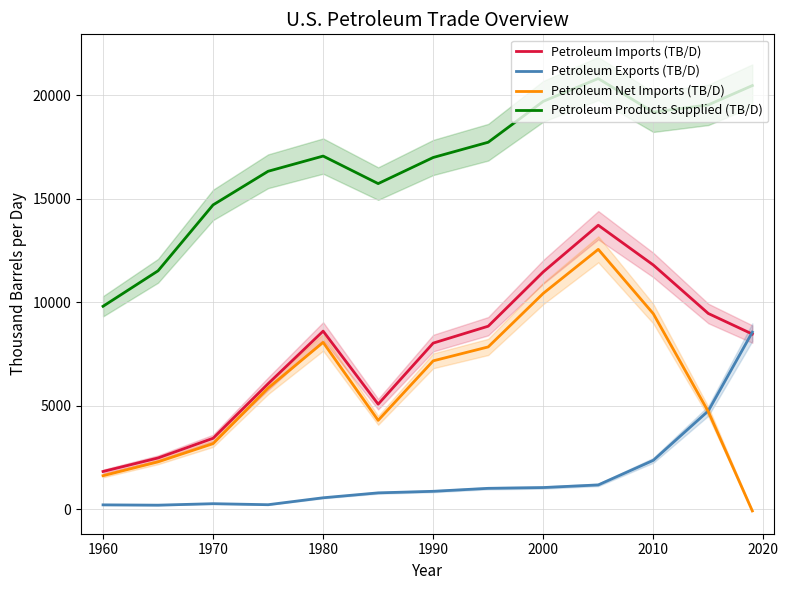

The value of Petroleum Imports (TB/D) at 1980 is 8597.3. True or false?

True